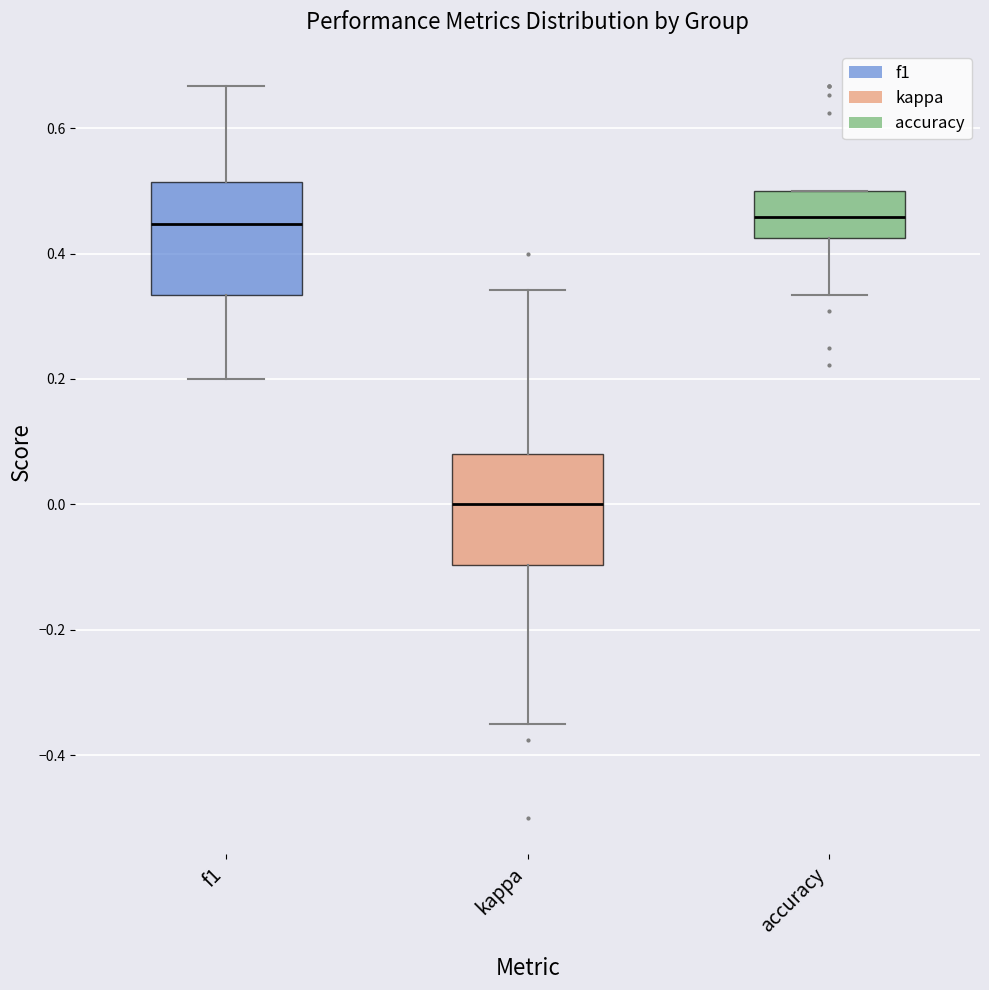

Where does the lower whisker of the box for accuracy end on the y-axis? The values are not printed on the chart, so give them approximately, as read against the axis.

0.34